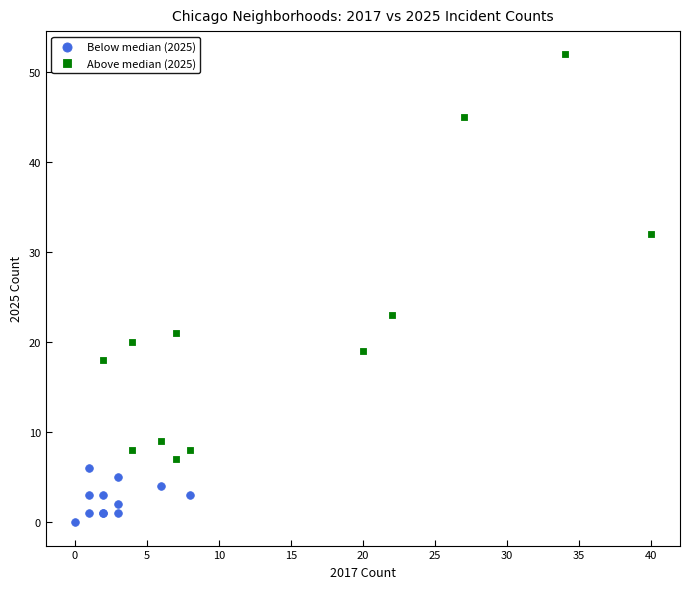

Which series reaches the minimum Y coordinate?

Below median (2025)